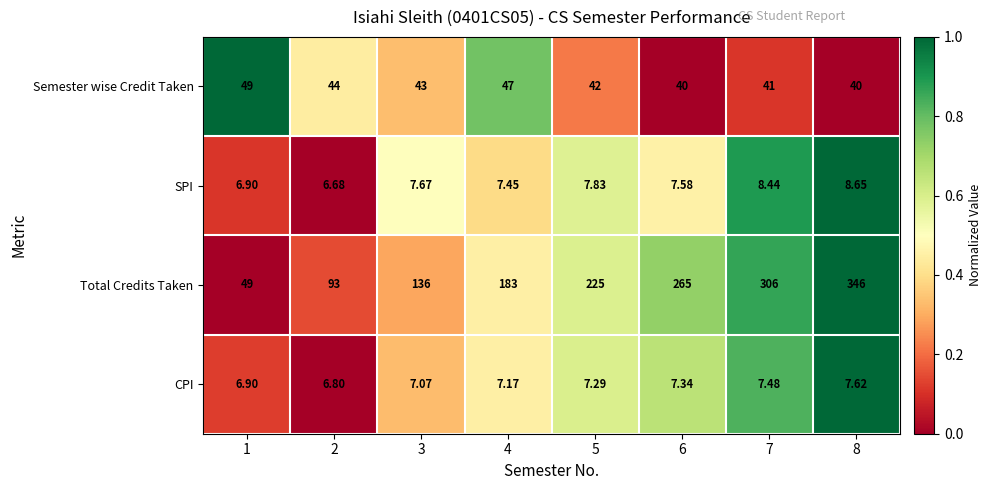

At which category is the sum across all series the highest?

8